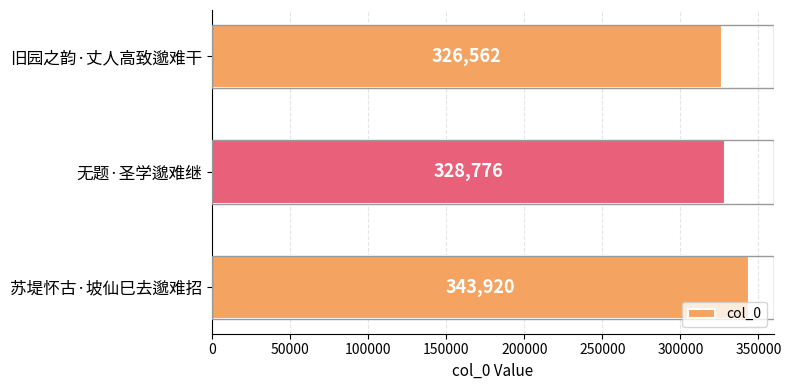

What is the sum of all values?

999258